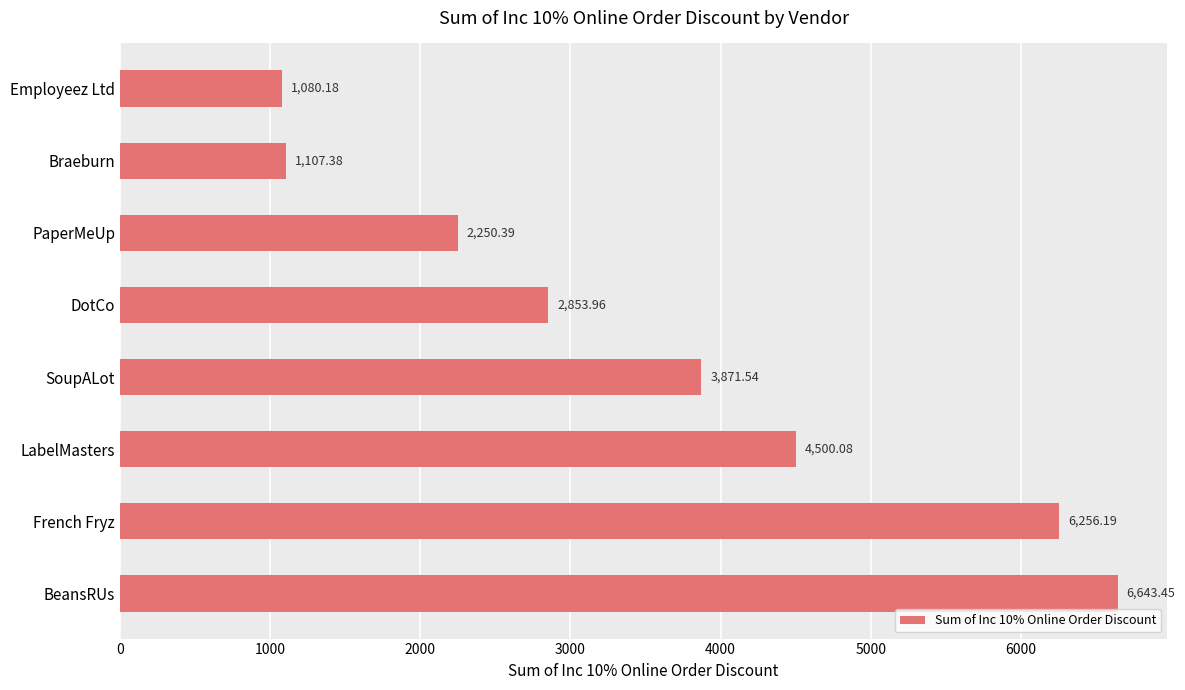

Rank the categories by value from highest to lowest.

BeansRUs, French Fryz, LabelMasters, SoupALot, DotCo, PaperMeUp, Braeburn, Employeez Ltd